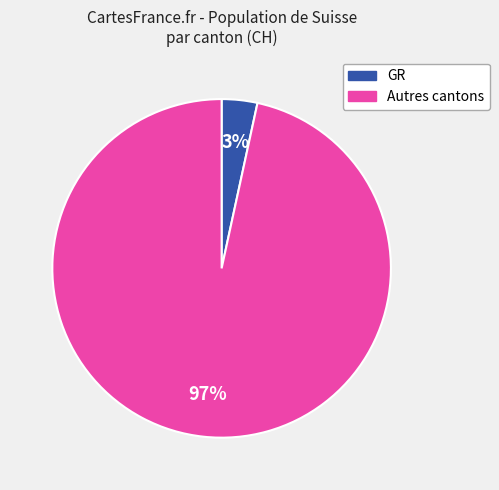

To the nearest percent, what is the average slice percentage?

50%